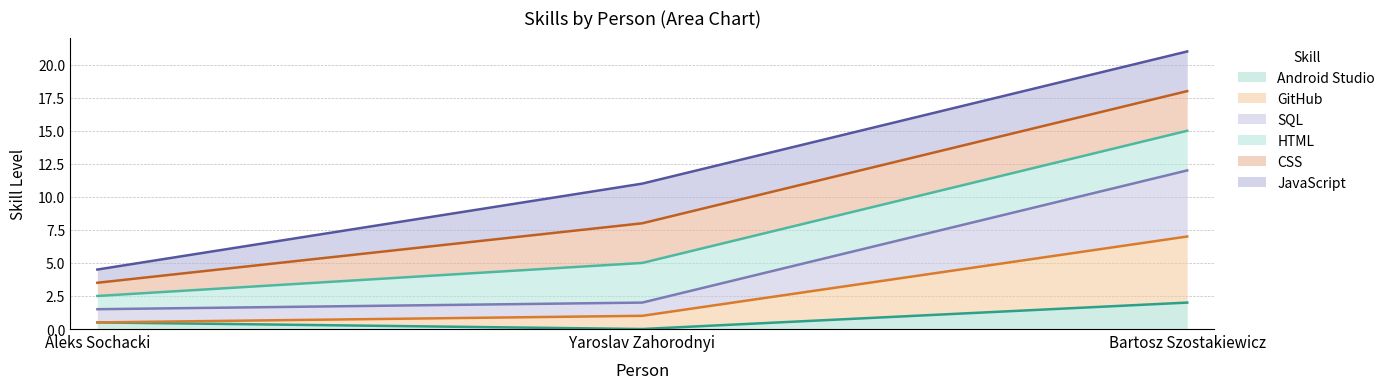

True or false: GitHub has a value of 3.8 at Aleks Sochacki.

False